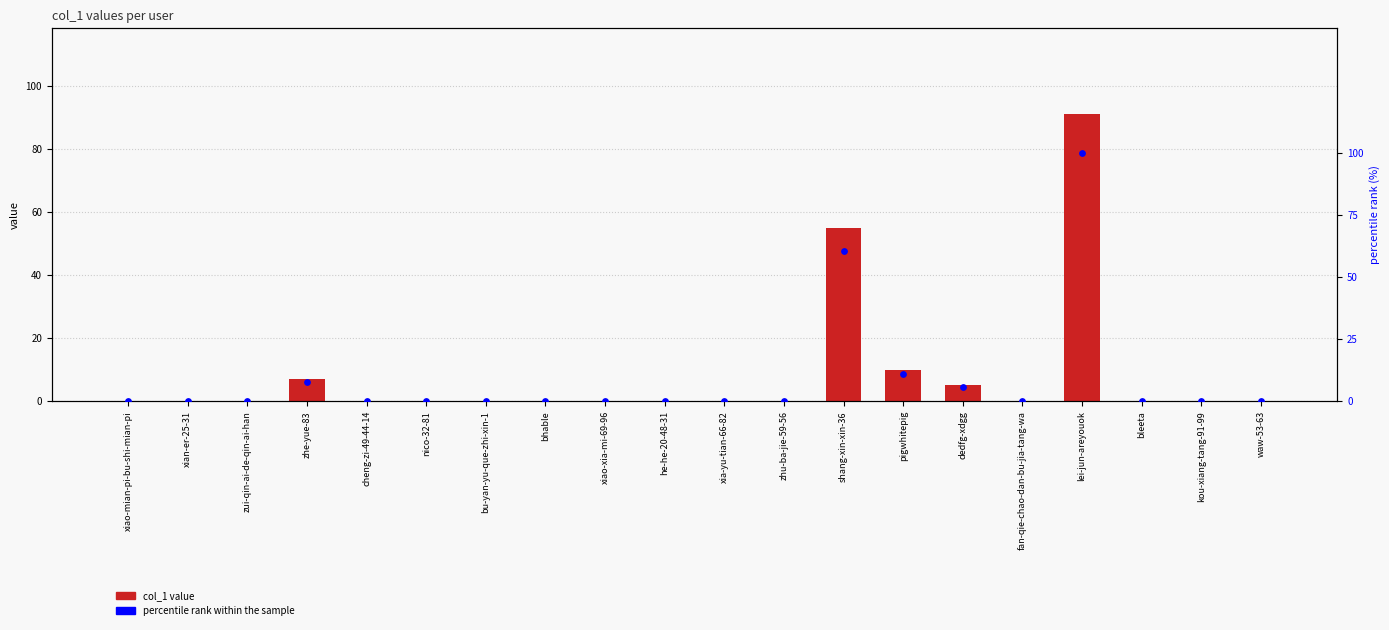

Which series has the widest spread of Y values?

percentile rank within the sample